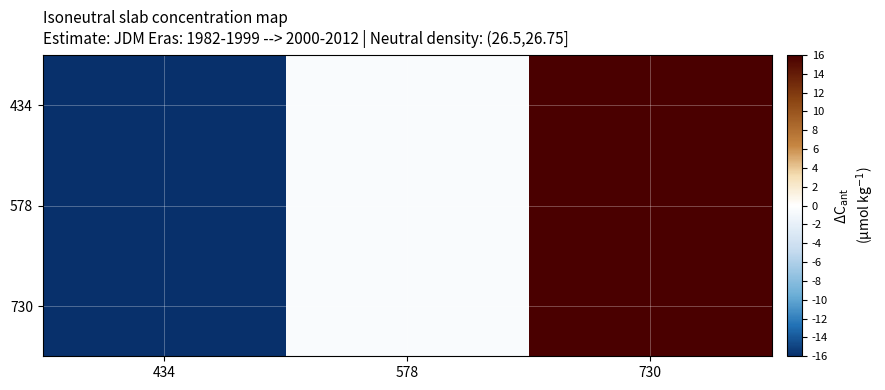

Rank the series by their maximum value, from highest to lowest.

434, 578, 730